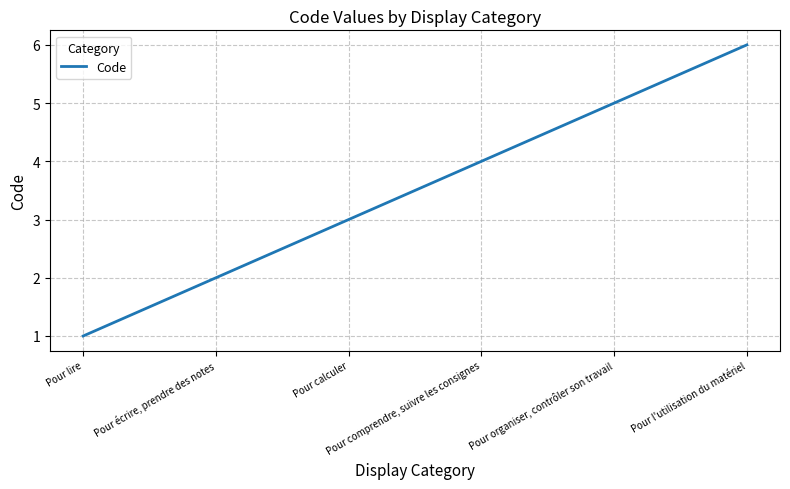

Is it true that the value at Pour lire is 1?

True